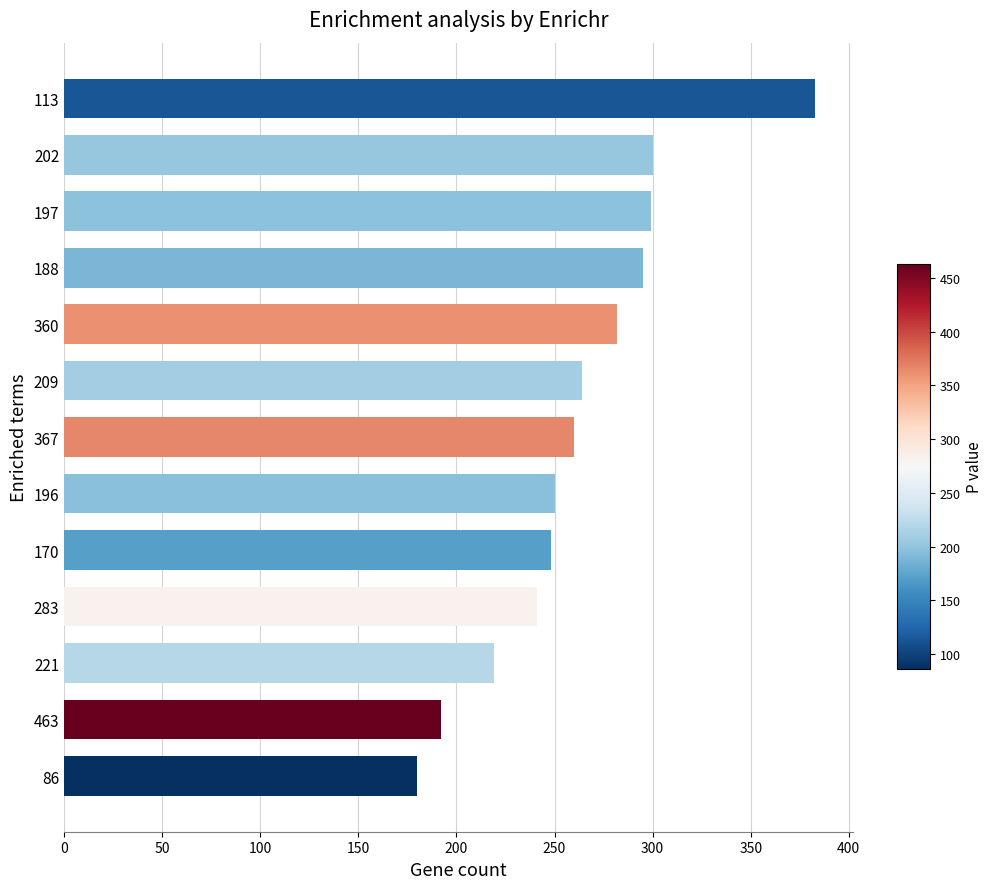

Approximately how many times larger is the value at 113 compared to 188?

1.3